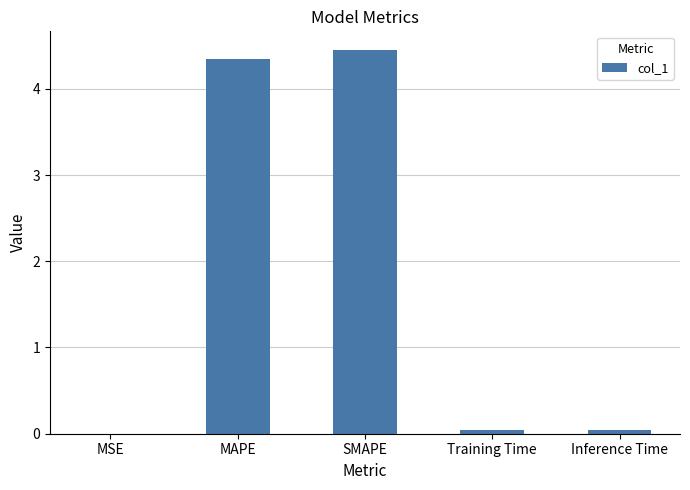

What is the maximum value shown in the chart?

4.4